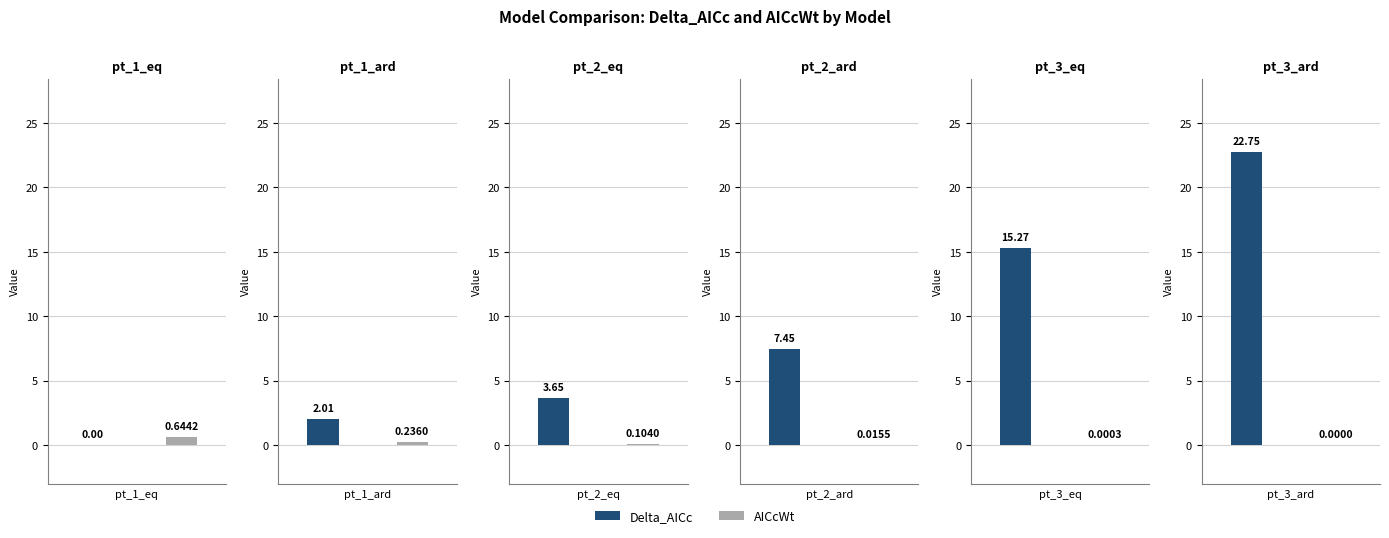

List the series in order of their peak value, lowest first.

AICcWt, Delta_AICc